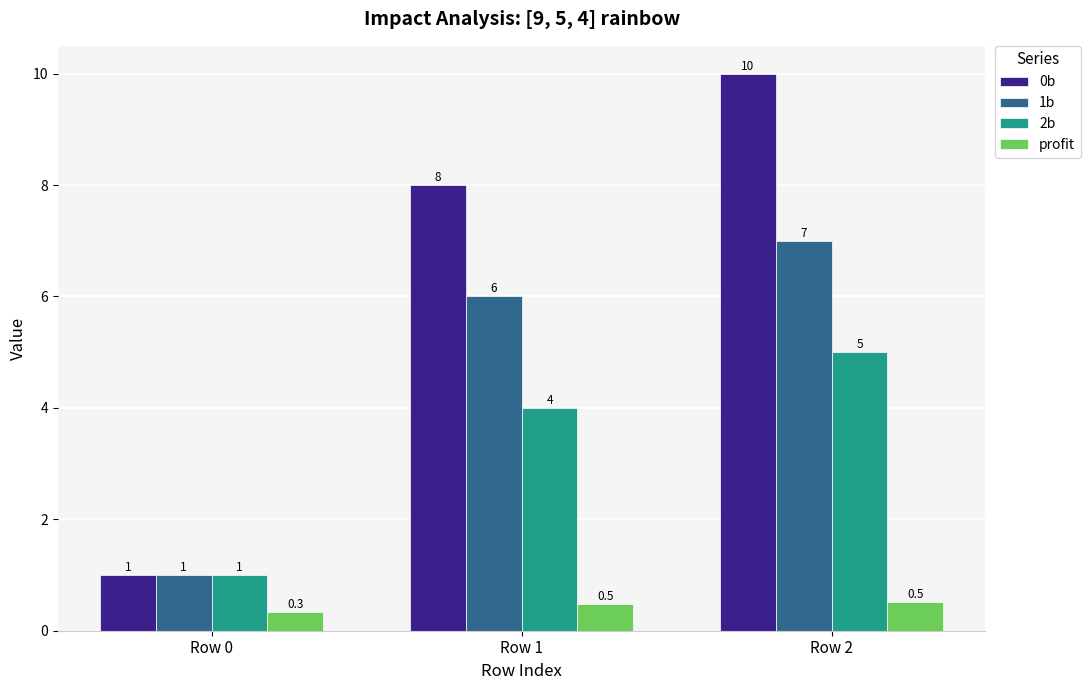

Rank the categories by 1b value from lowest to highest.

Row 0, Row 1, Row 2